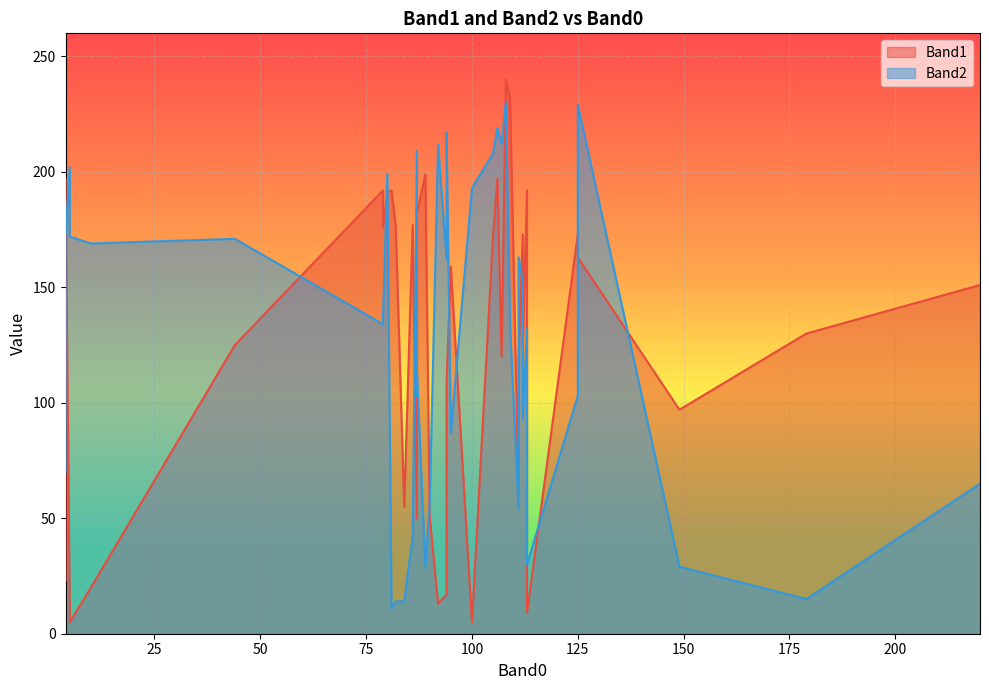

What is the difference between the highest and lowest values at 106?

22